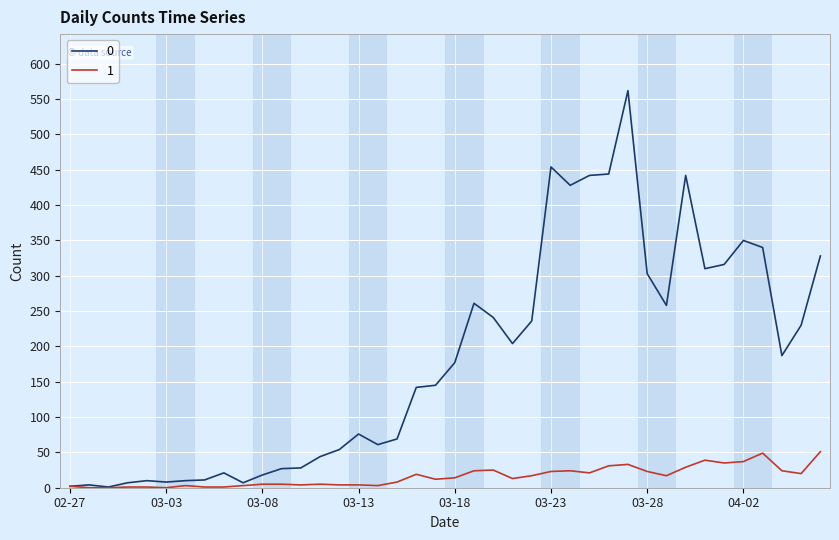

Rank the series by their average value, from lowest to highest.

1, 0